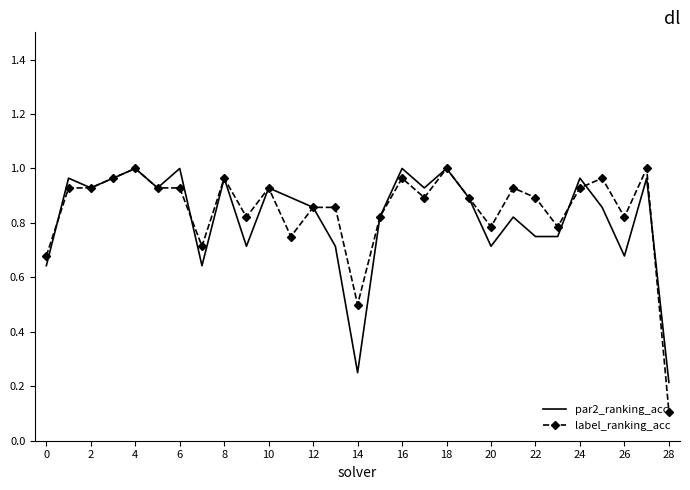

Which series has the widest spread of values?

label_ranking_acc